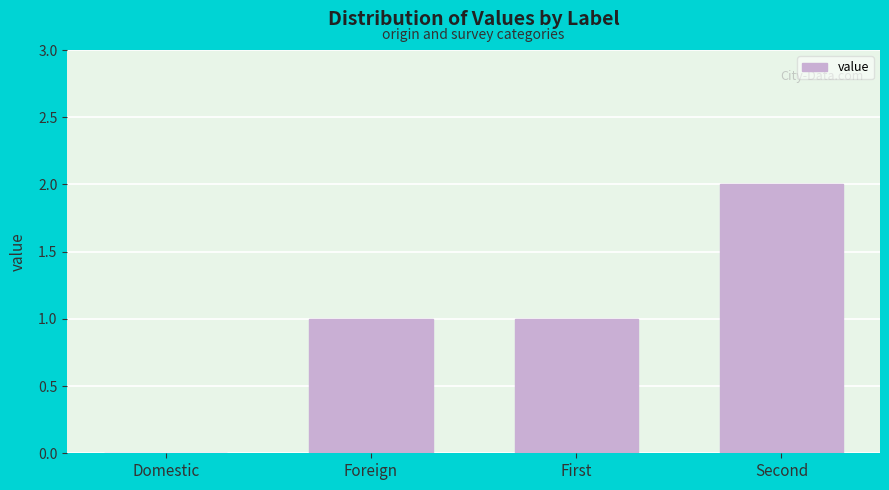

The chart shows a value of 2 at Second. True or false?

True